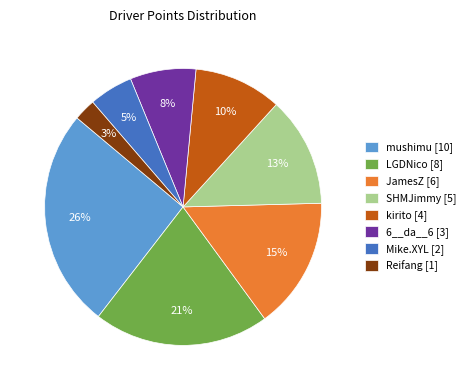

Does Reifang account for over 50% of the chart?

No